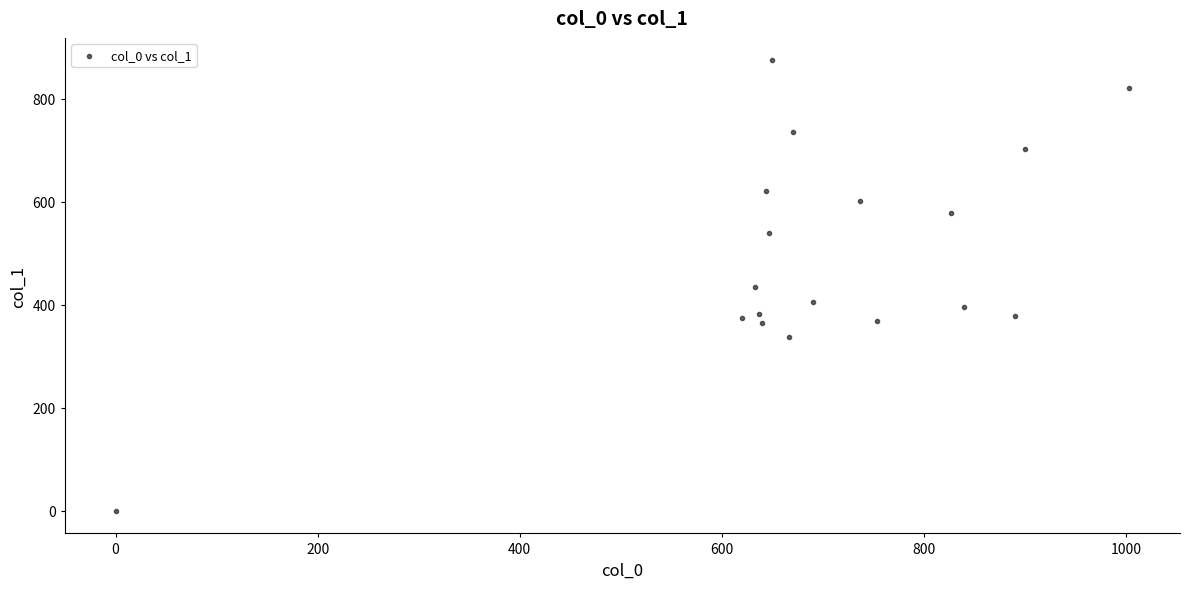

What is the range of Y values (max minus min)?

874.1